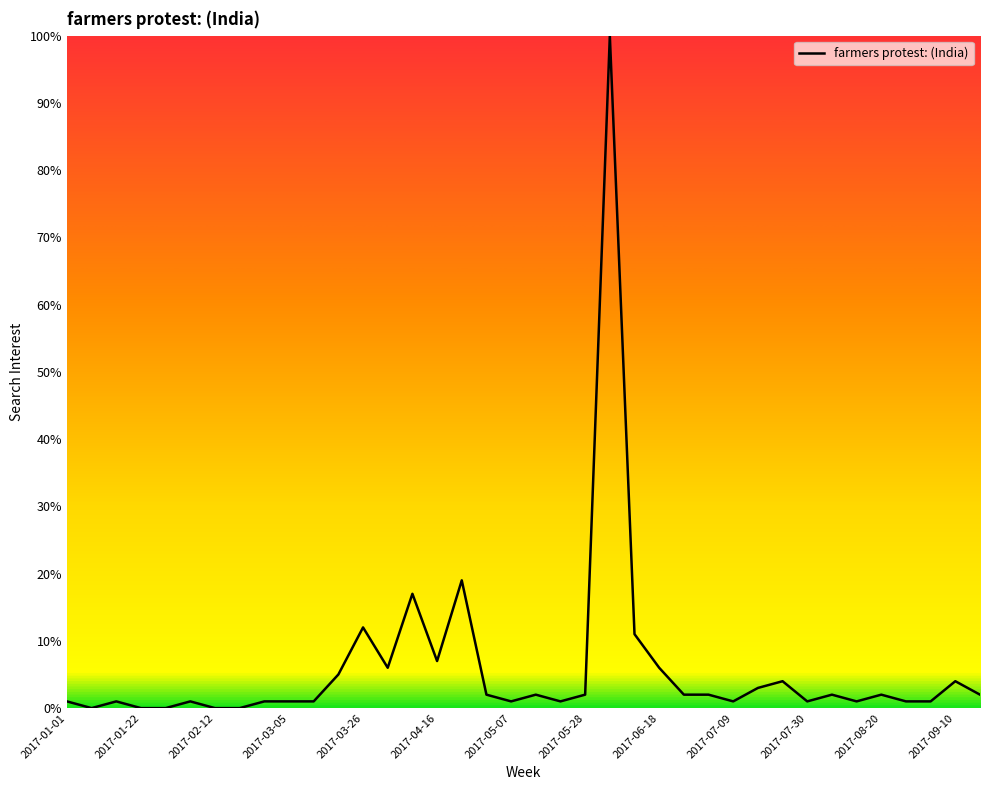

What is the maximum value shown in the chart?

100